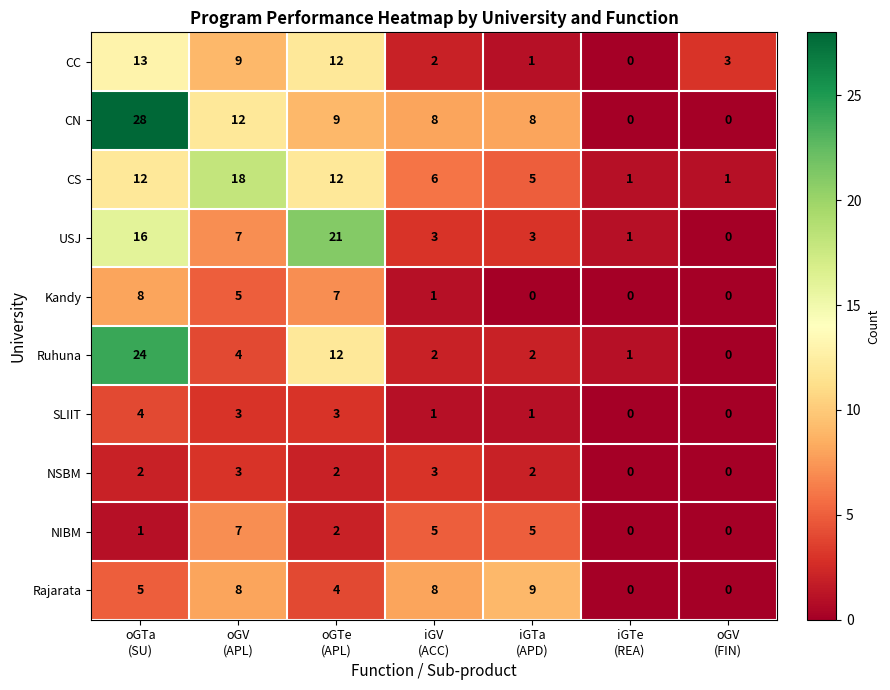

Which series changed the most between iGTe
(REA) and oGV
(FIN)?

CC